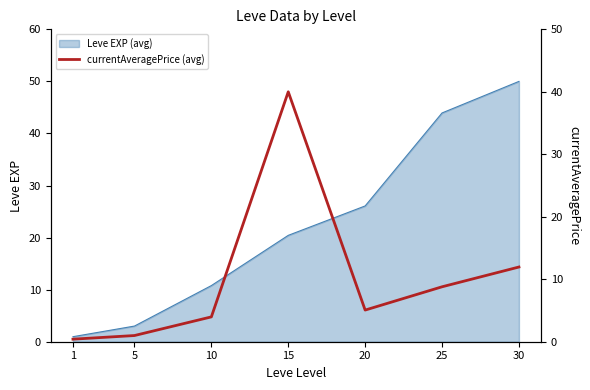

At which label is Leve EXP (avg) closest to 25?

20